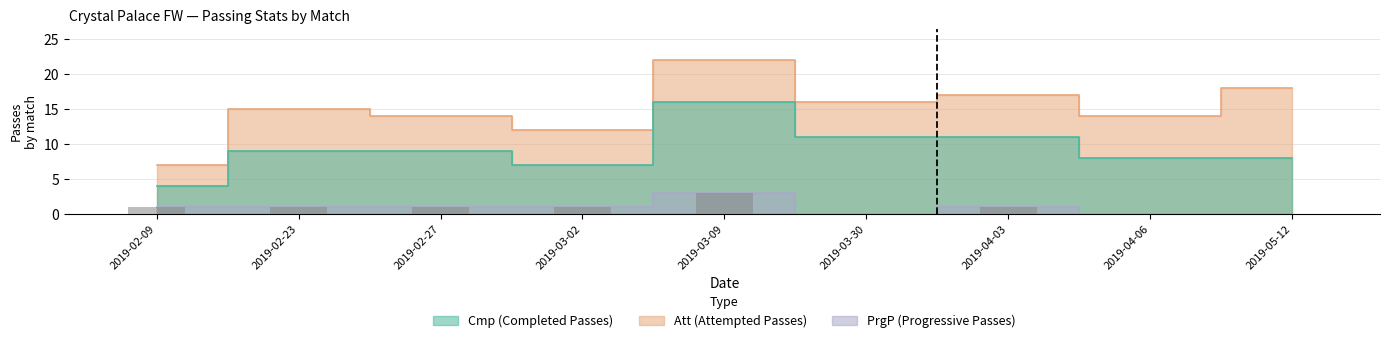

What is the value of the Att bar at the 7th from the left?

17